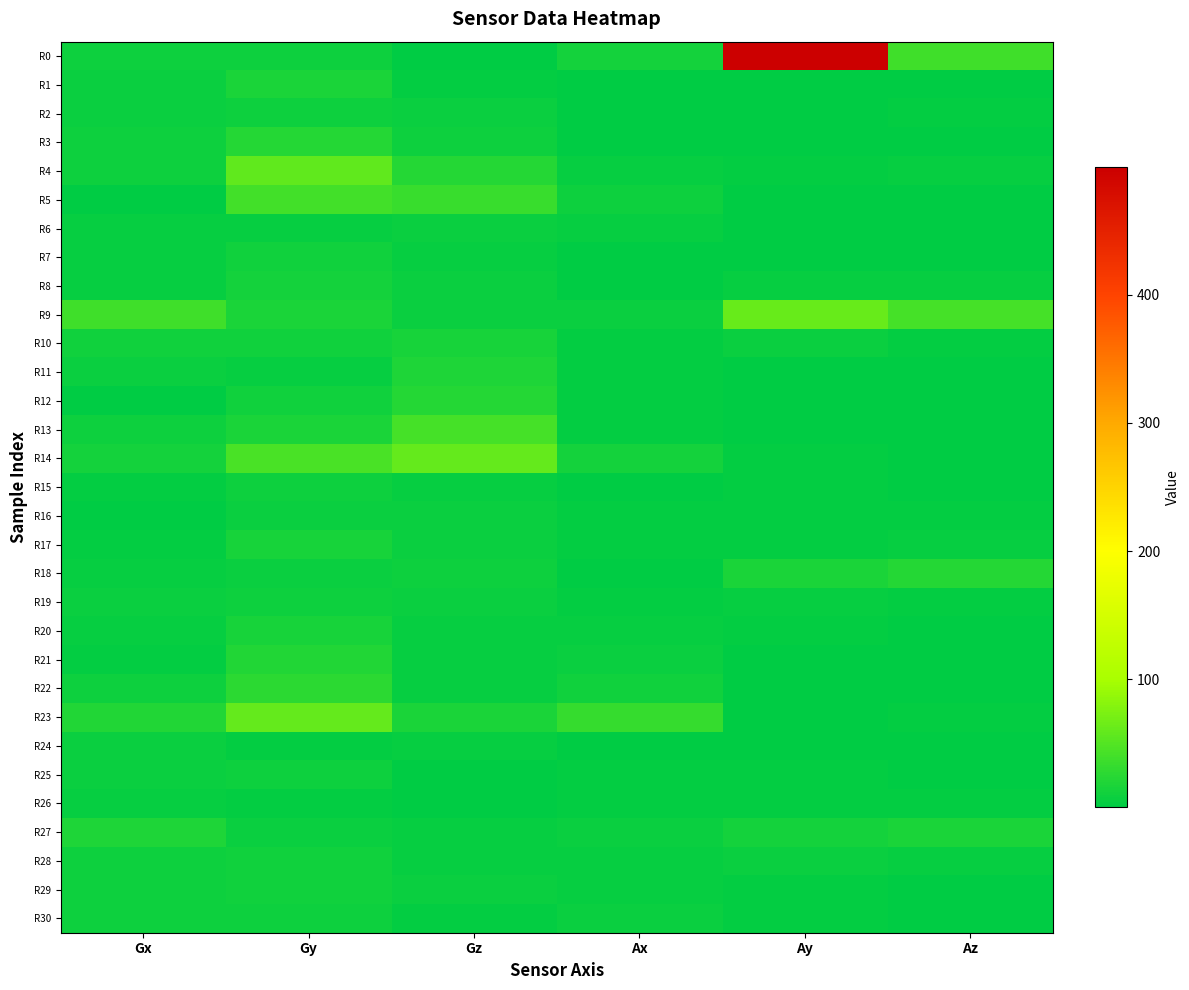

At which category is the sum across all series the highest?

Ay